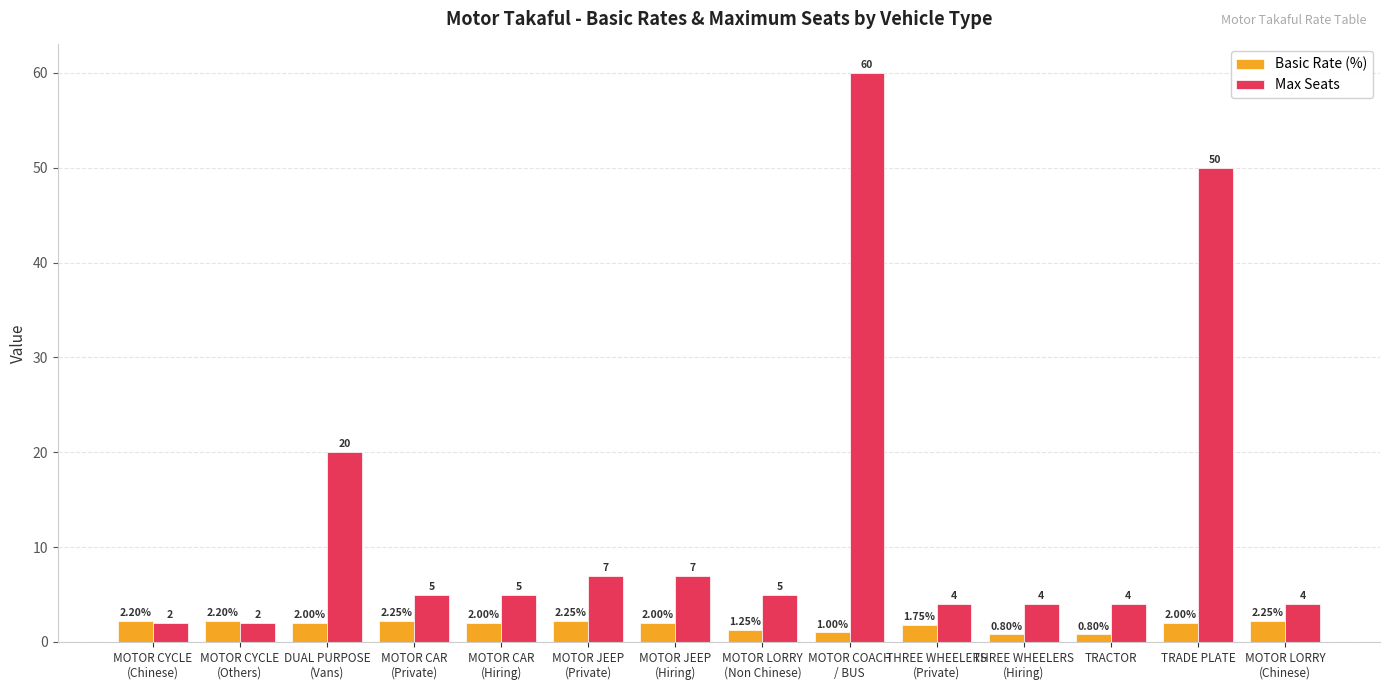

What value does the Max Seats series have at MOTOR JEEP
(Private)?

7.0